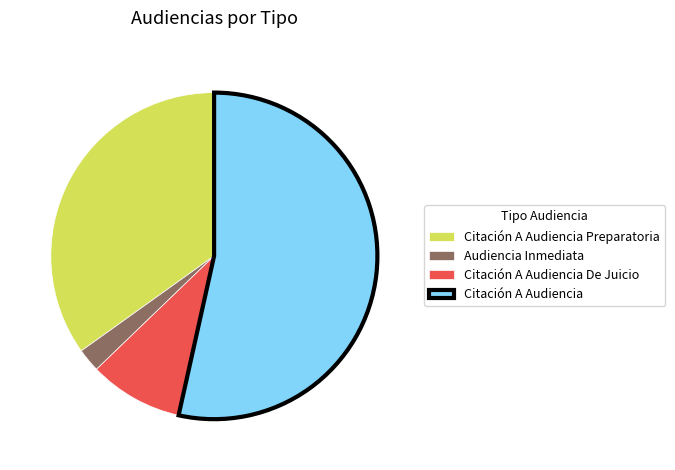

What is the majority slice?

Citación A Audiencia